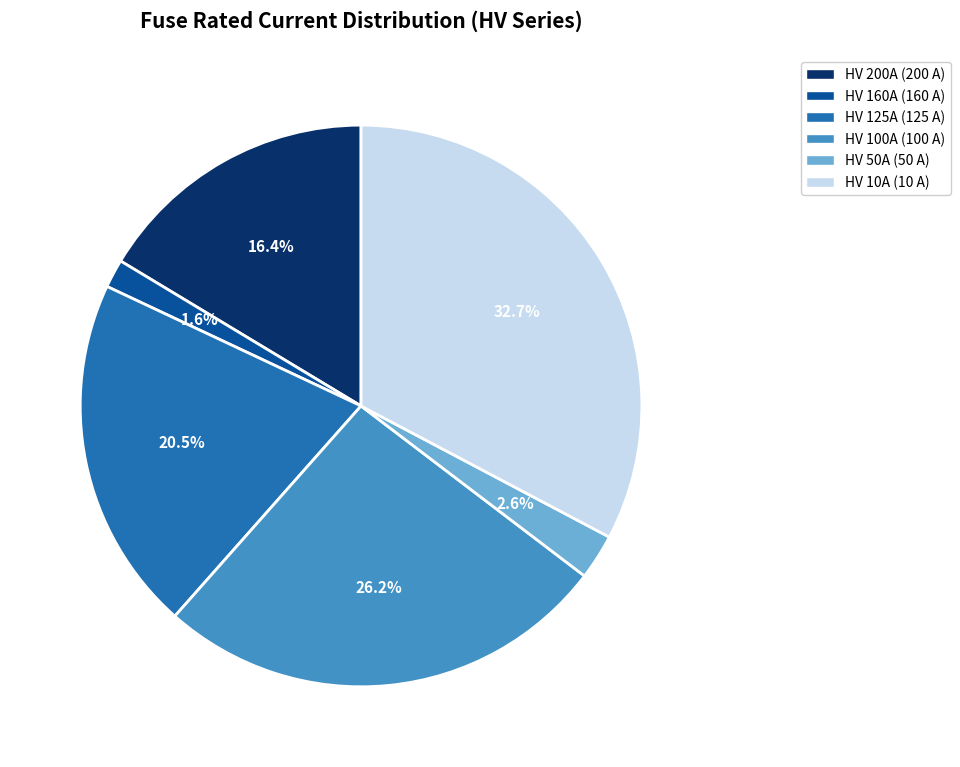

Is there any slice that represents more than half of the pie?

No